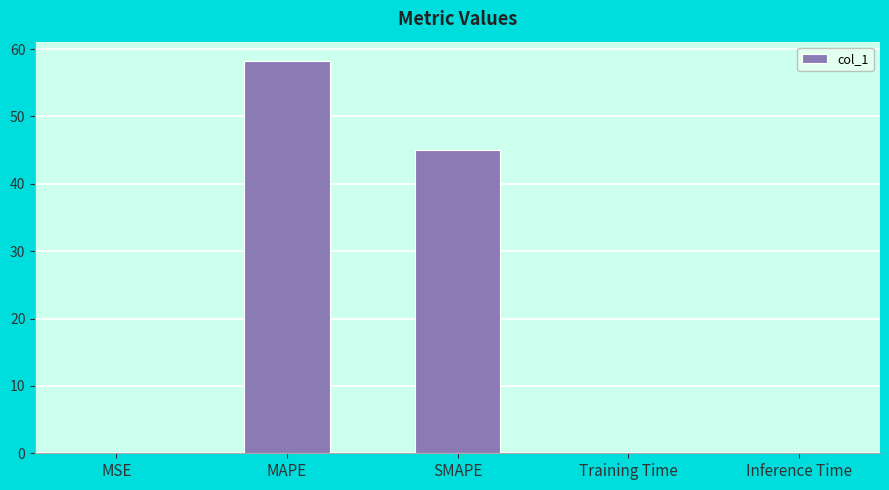

Are the bars horizontal?

No